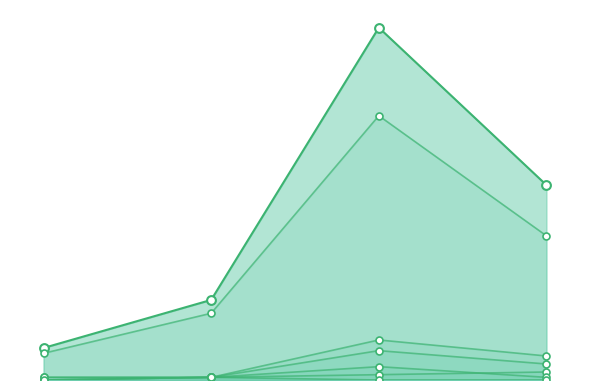

Which series contains the highest Y value?

LOC